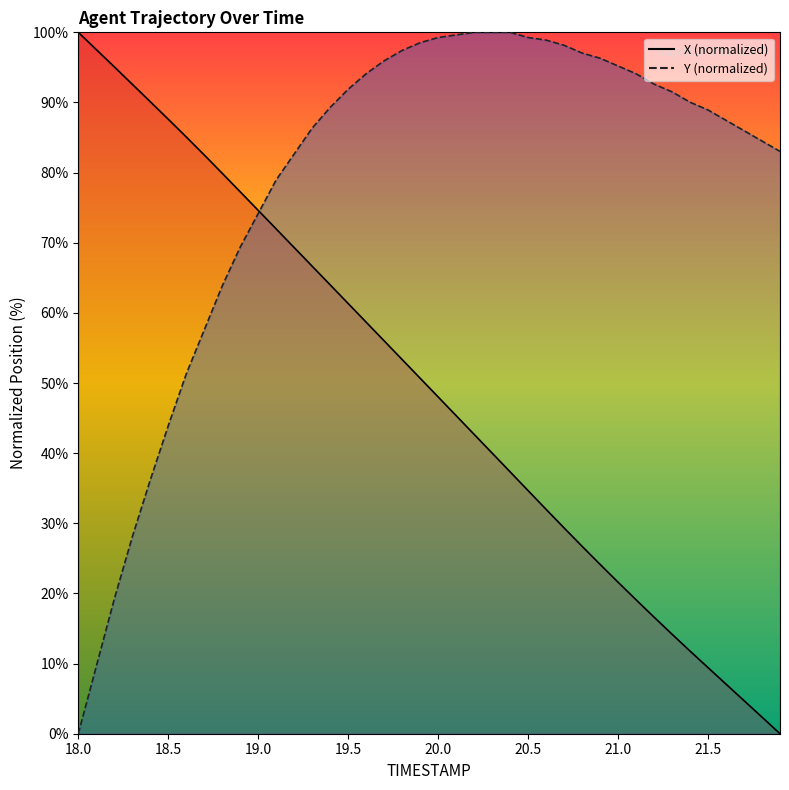

Reading right to left, transcribe all the data shown in this chart.

X: 0.0	2.4	4.7	7.1	9.4	11.8	14.2	16.6	19.1	21.6	24.1	26.7	29.3	32.0	34.7	37.3	40.0	42.7	45.4	48.0	50.7	53.3	56.0	58.7	61.3	64.0	66.7	69.3	72.0	74.6	77.3	79.9	82.5	85.1	87.6	90.1	92.6	95.1	97.5	100.0
Y: 83.0	84.5	86.0	87.5	88.9	90.0	91.5	92.6	94.1	95.2	96.3	97.0	98.2	98.9	99.3	100.0	100.0	100.0	99.6	99.3	98.5	97.4	95.9	94.1	91.9	89.3	86.3	82.7	79.0	74.2	69.4	63.8	57.6	51.3	43.9	36.2	28.0	19.2	9.6	0.0